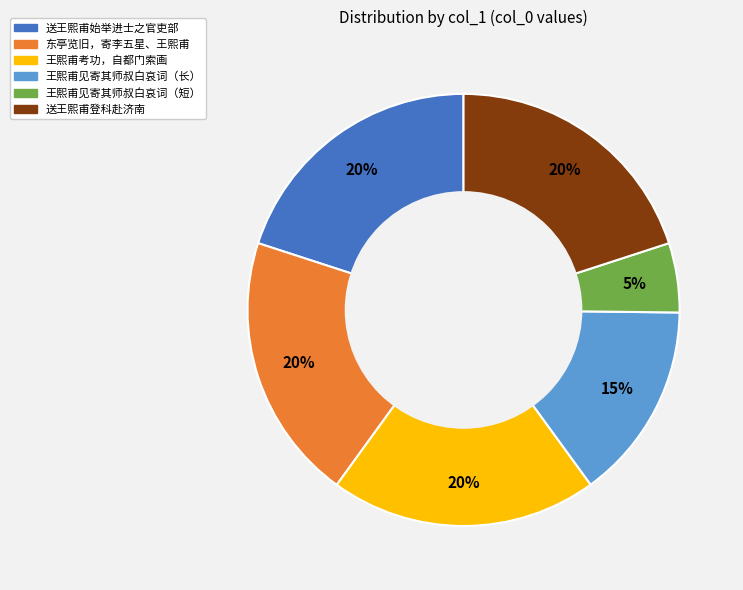

To the nearest percent, what is the average slice percentage?

17%